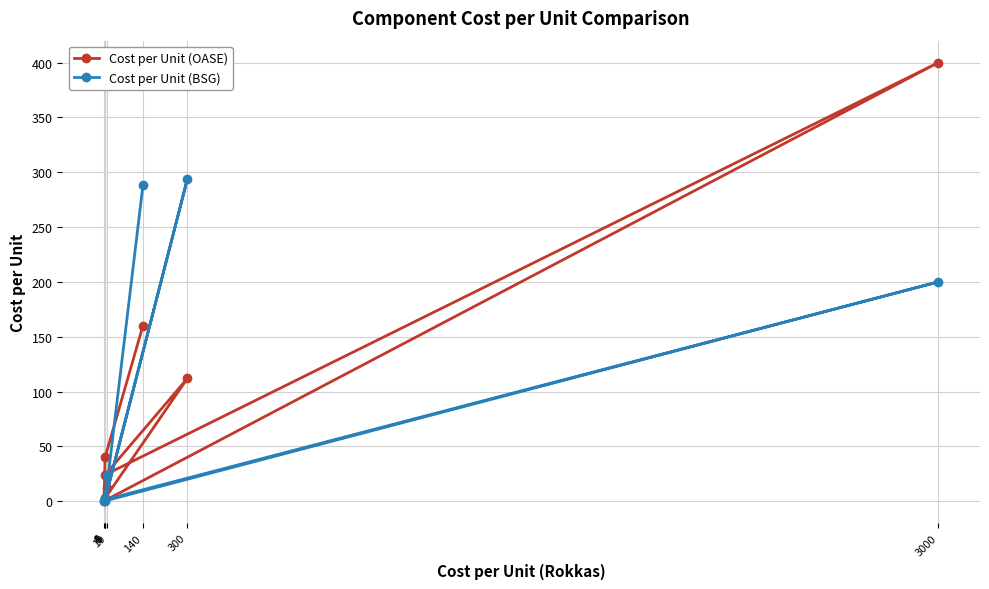

Is it true that Cost per Unit (OASE) equals 4.6 at 5?

False